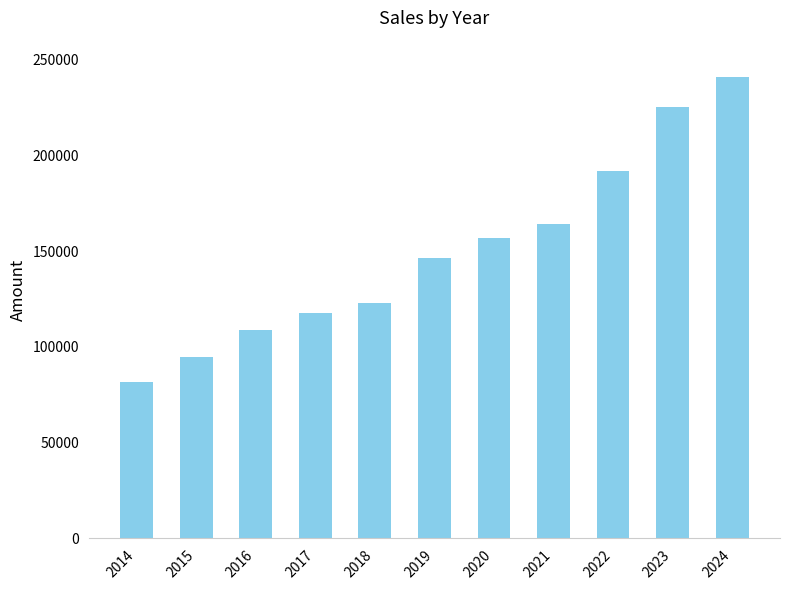

The value at 2015 is 148322. True or false?

False